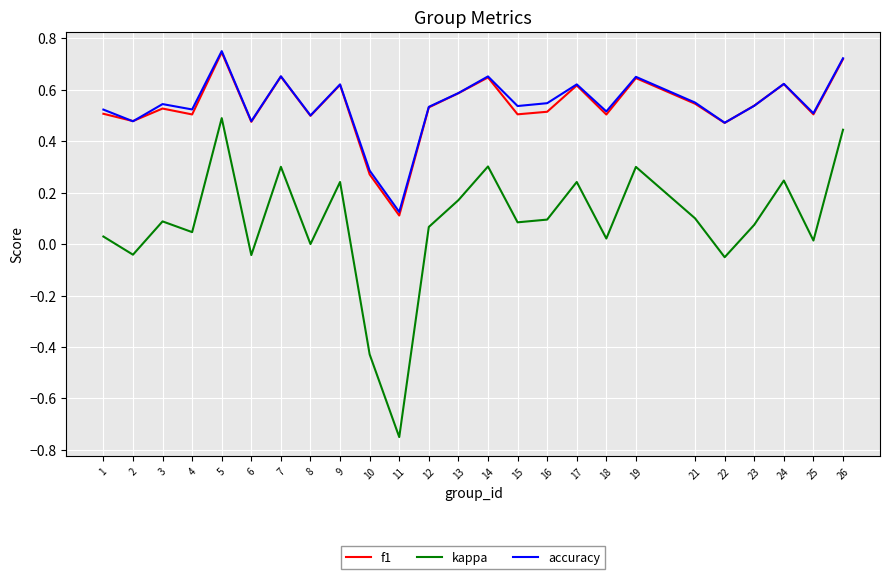

What is the sum of all f1 values?

13.3